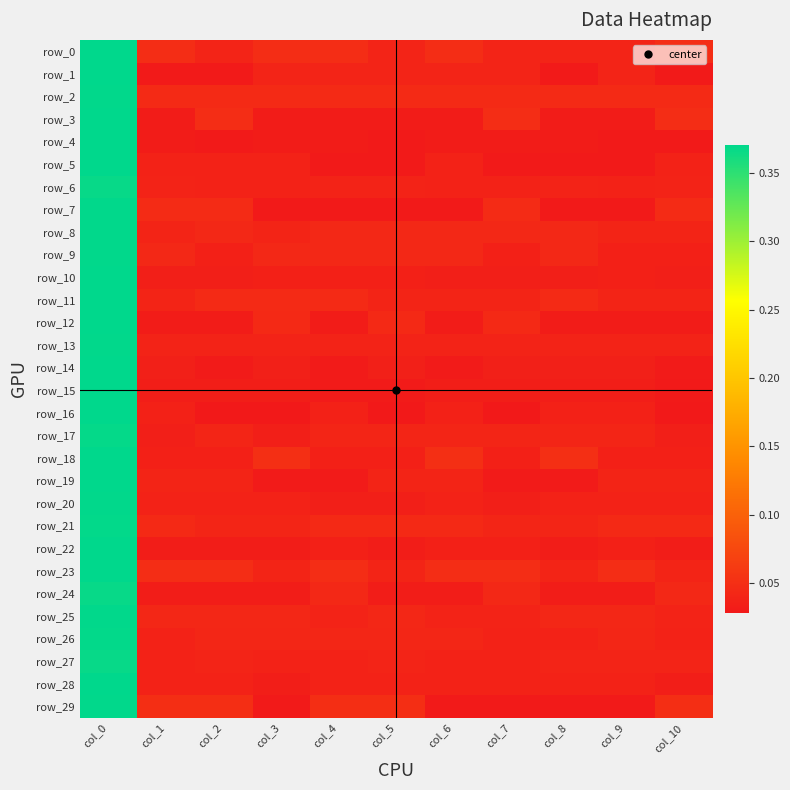

What is the difference between the maximum and minimum values in the row_21 series?

0.3